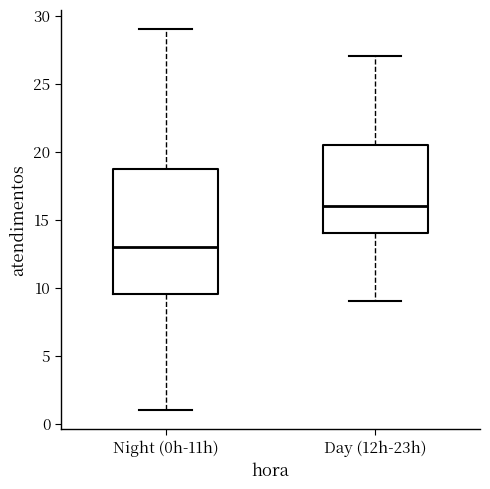

Which box has the highest median line?

Day (12h-23h)